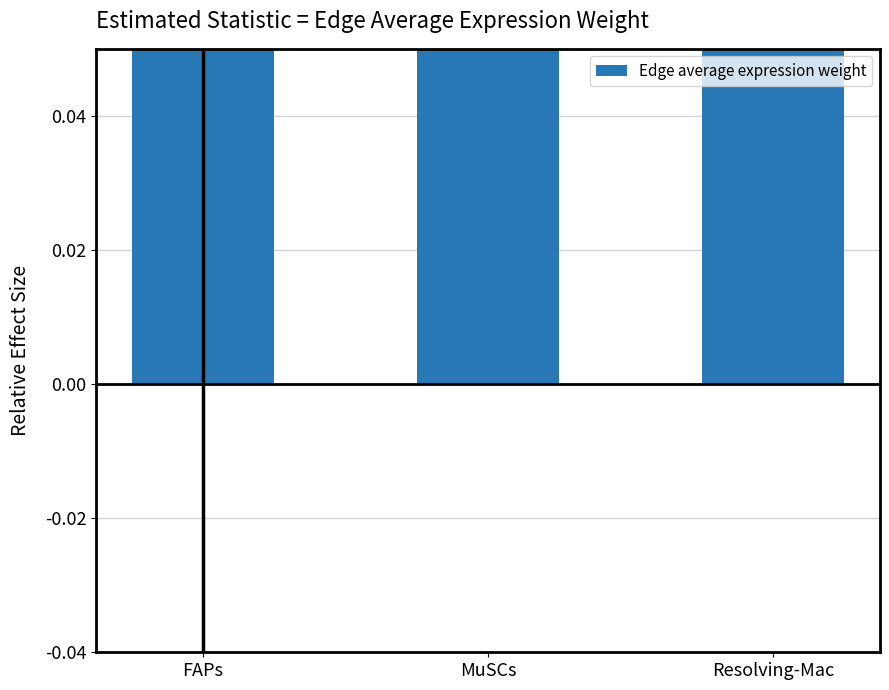

Reading left to right, list all the values displayed in this chart.

2.5	0.8	0.6